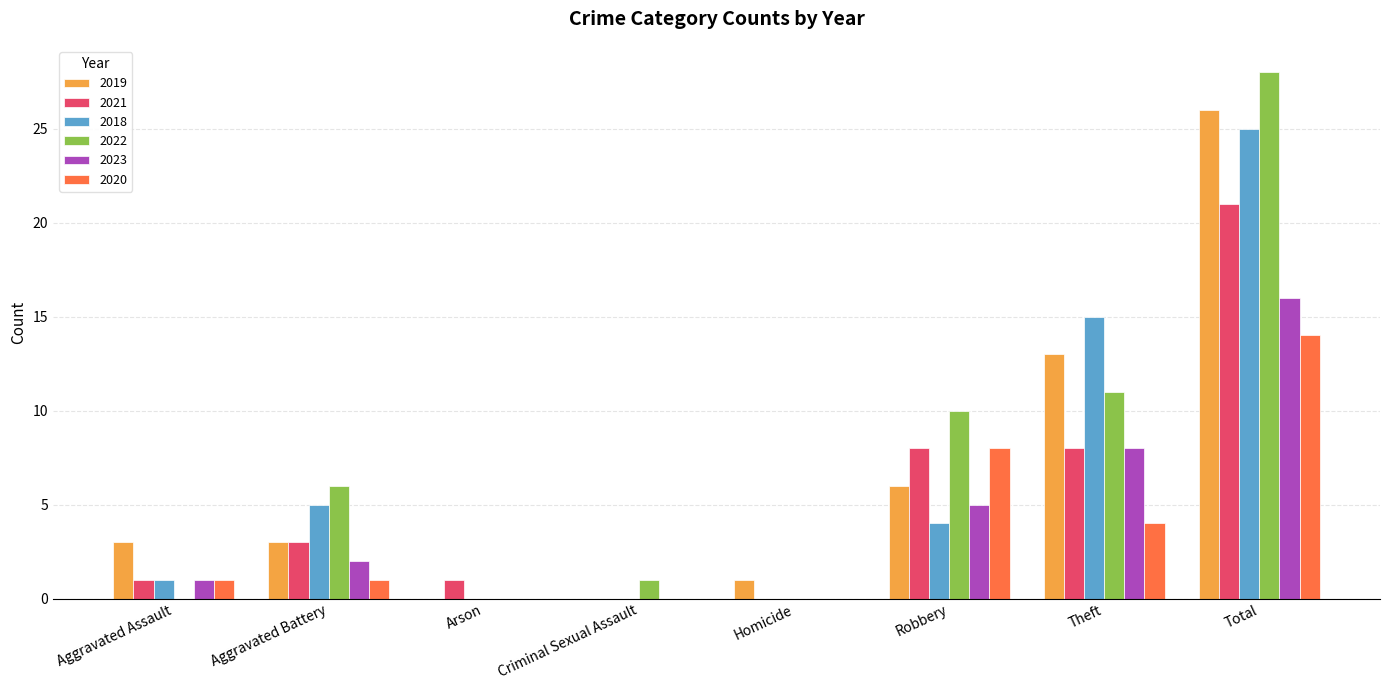

What is the total value across all series at Theft?

59